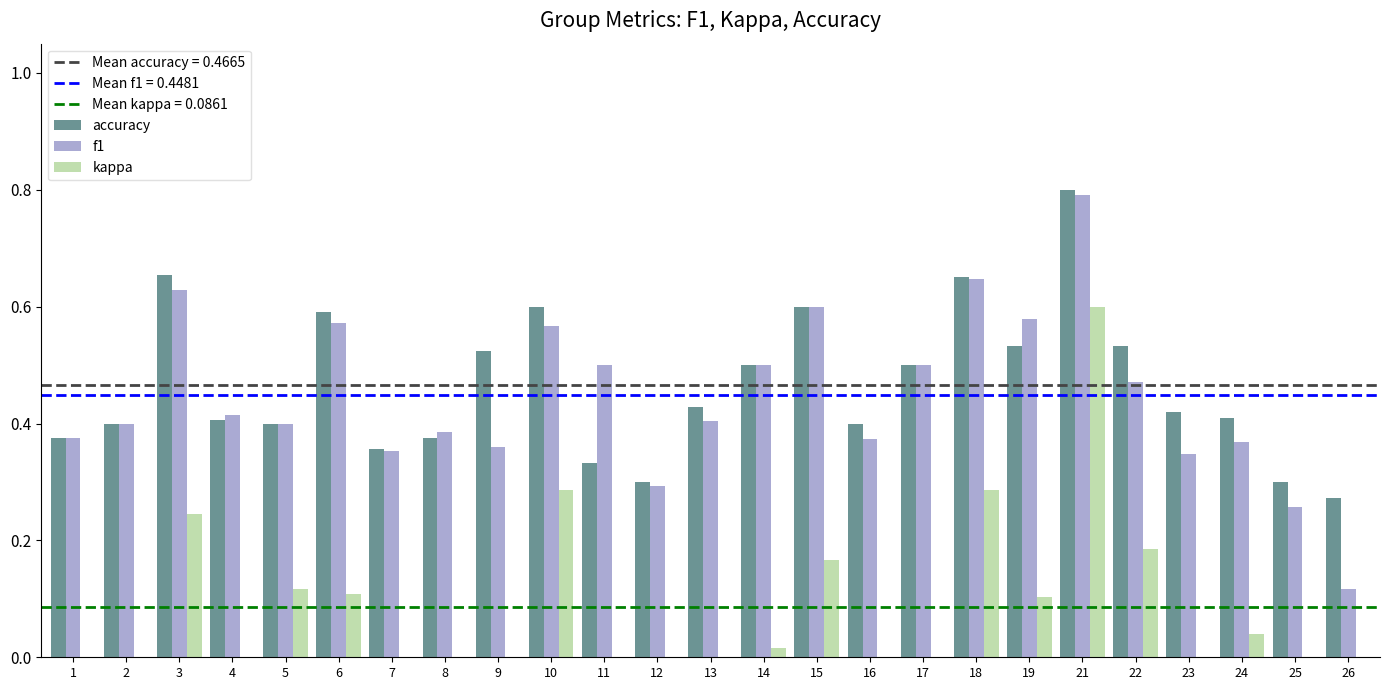

How many groups of bars are there?

25